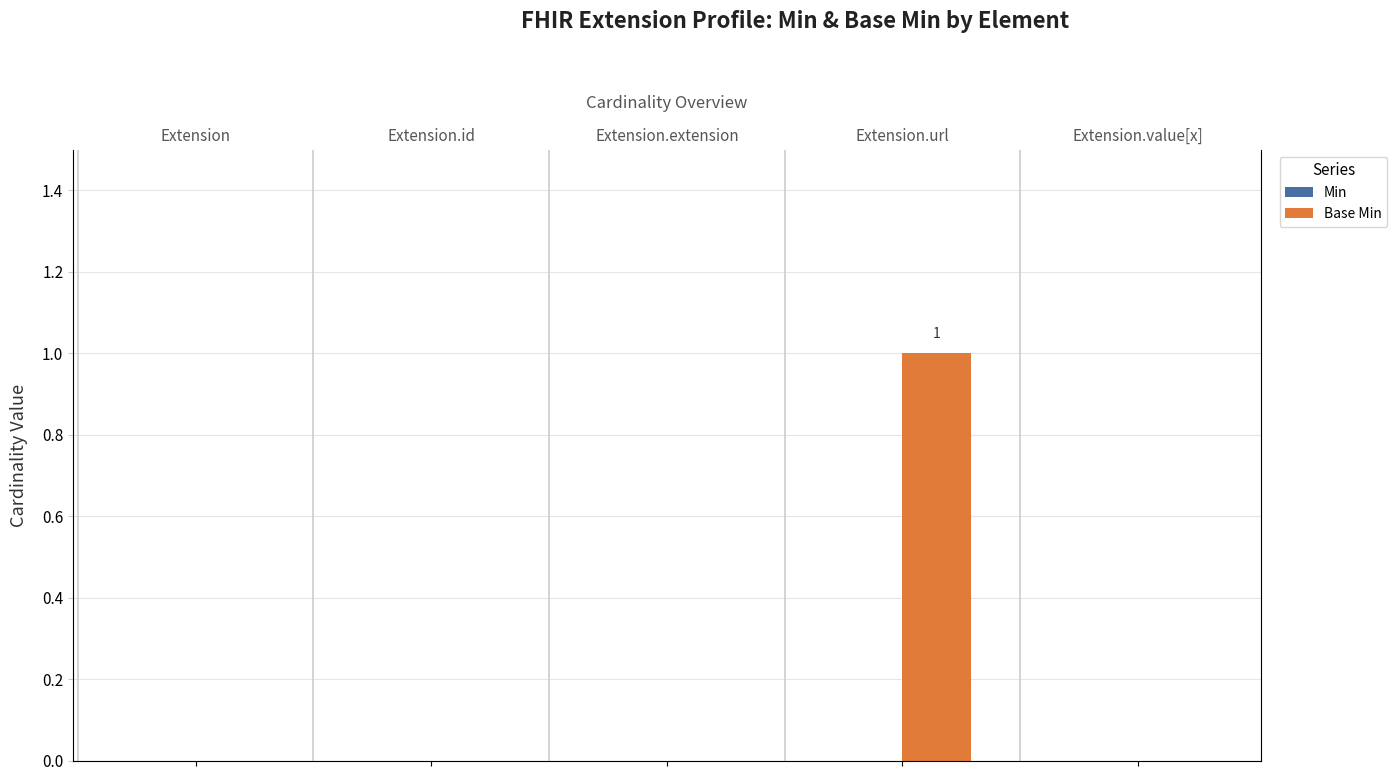

Reading left to right, list all the values displayed in this chart.

Min: 0	0	0	0	0
Base Min: 0	0	0	1	0